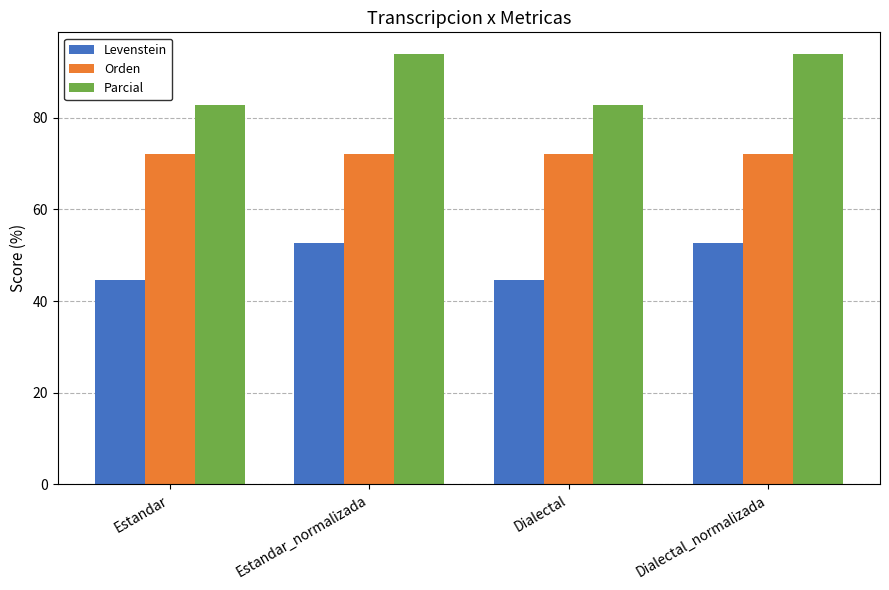

The Orden series shows 123.4 at Dialectal. True or false?

False